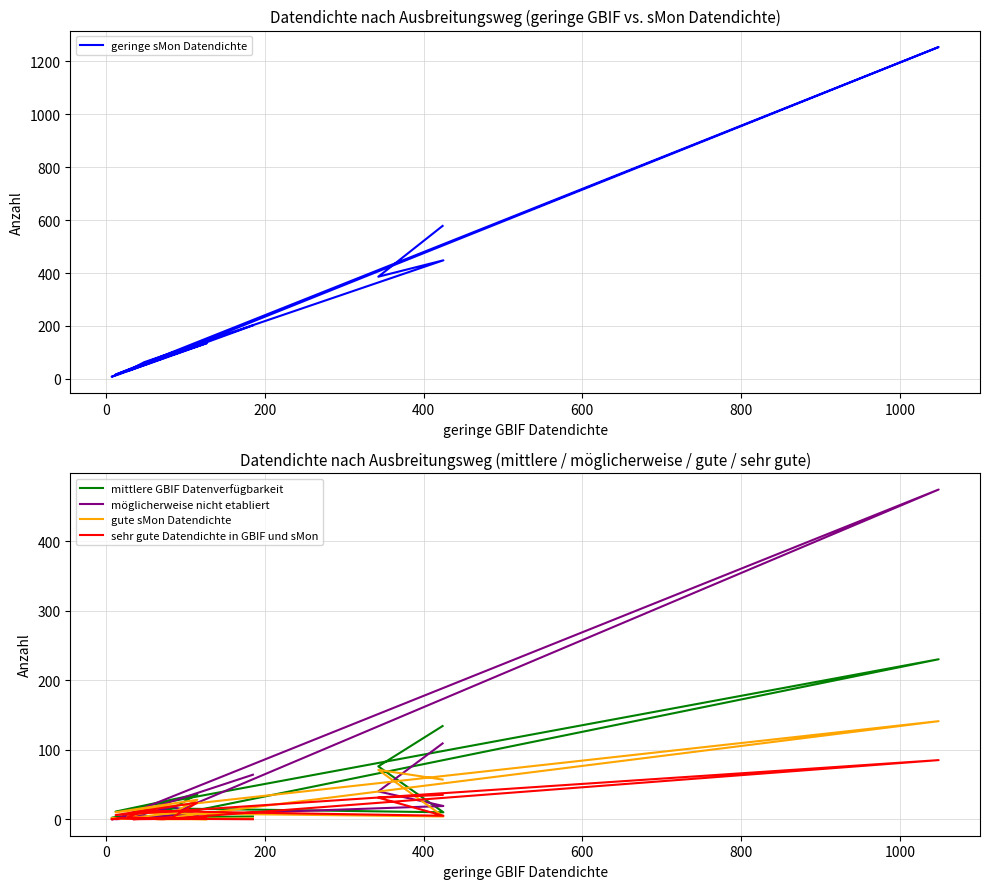

Rank the series by their maximum value, from highest to lowest.

geringe sMon Datendichte, möglicherweise nicht etabliert, mittlere GBIF Datenverfügbarkeit, gute sMon Datendichte, sehr gute Datendichte in GBIF und sMon